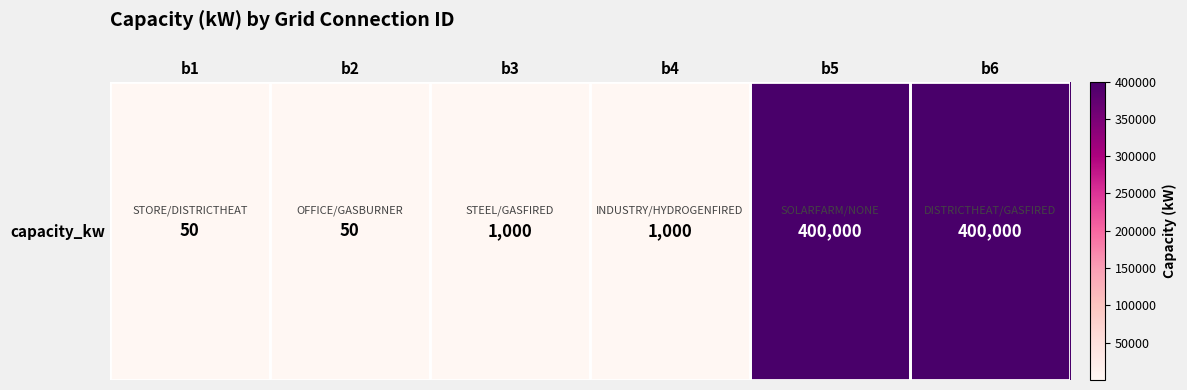

The chart shows a value of 50 at b1. True or false?

True